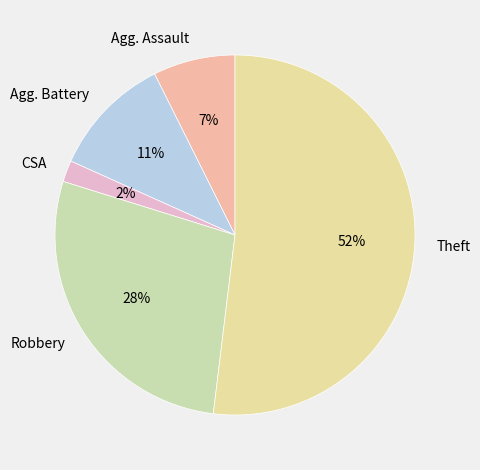

To the nearest percent, what percentage of the pie is CSA?

2%